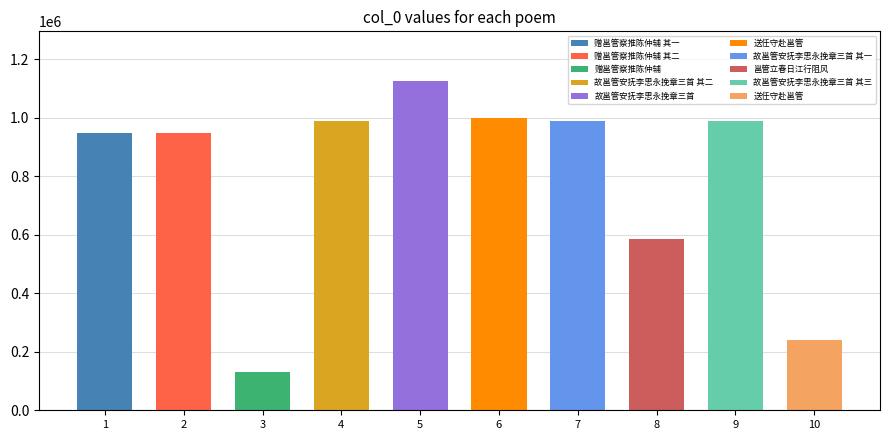

What is the change in value from 送任守赴邕管 to 送任守赴邕管?

-761210